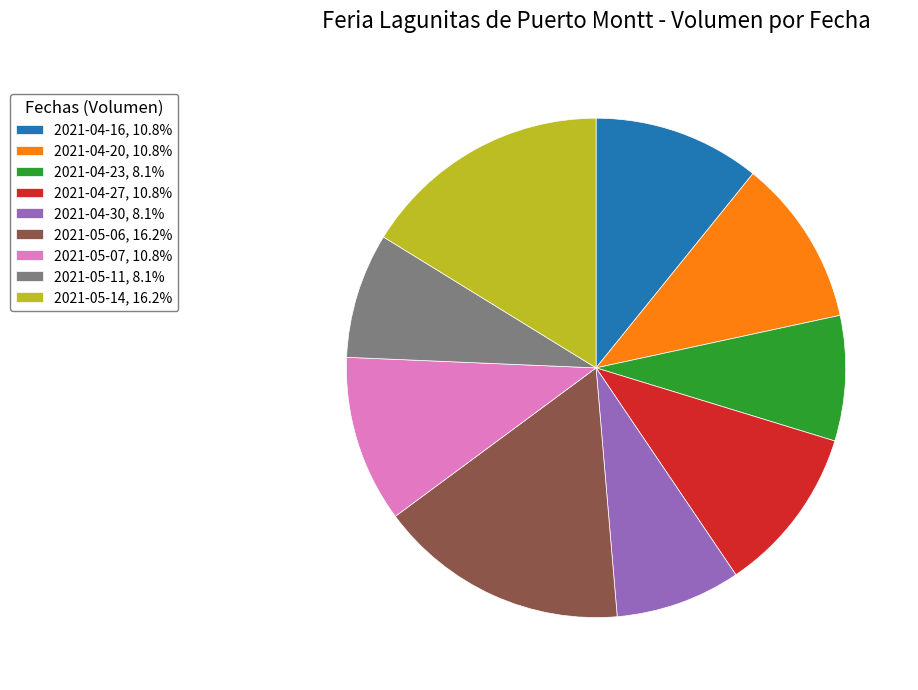

Do 2021-05-06, 16.2% and 2021-04-30, 8.1% together represent more than half of the pie?

No